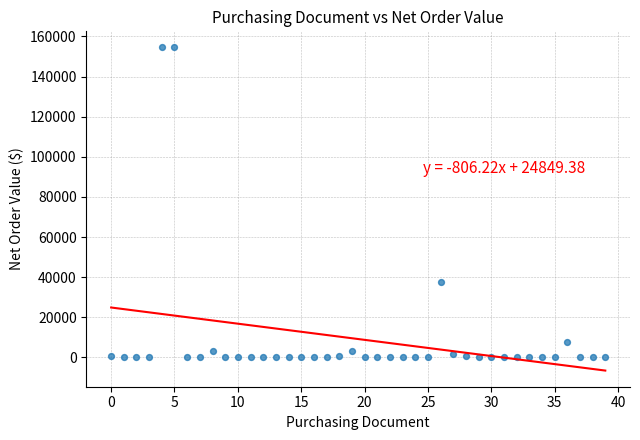

What Y value in the scatter plot is closest to 77250?

37500.0